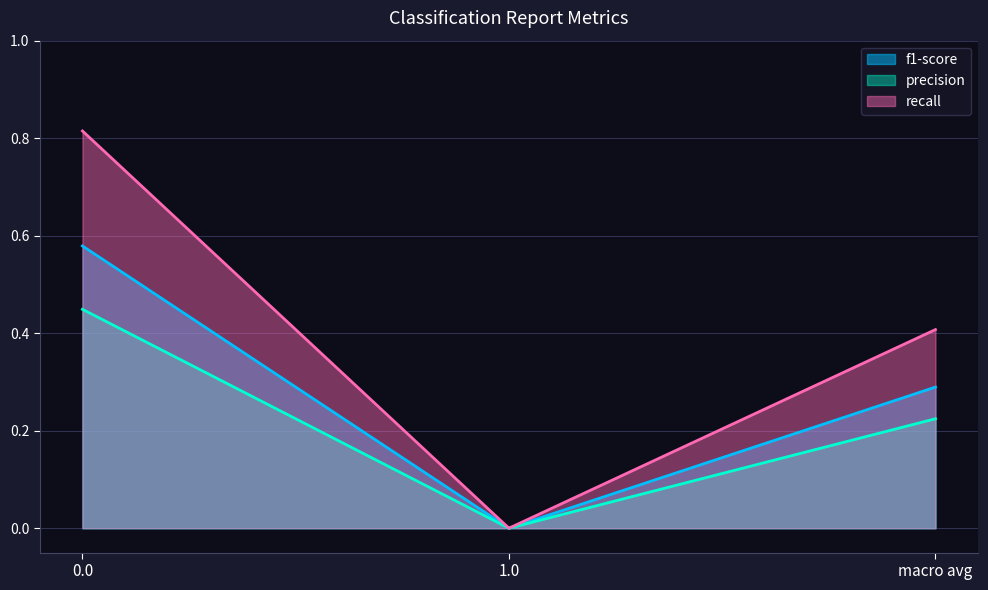

How many categories are shown in the chart?

3